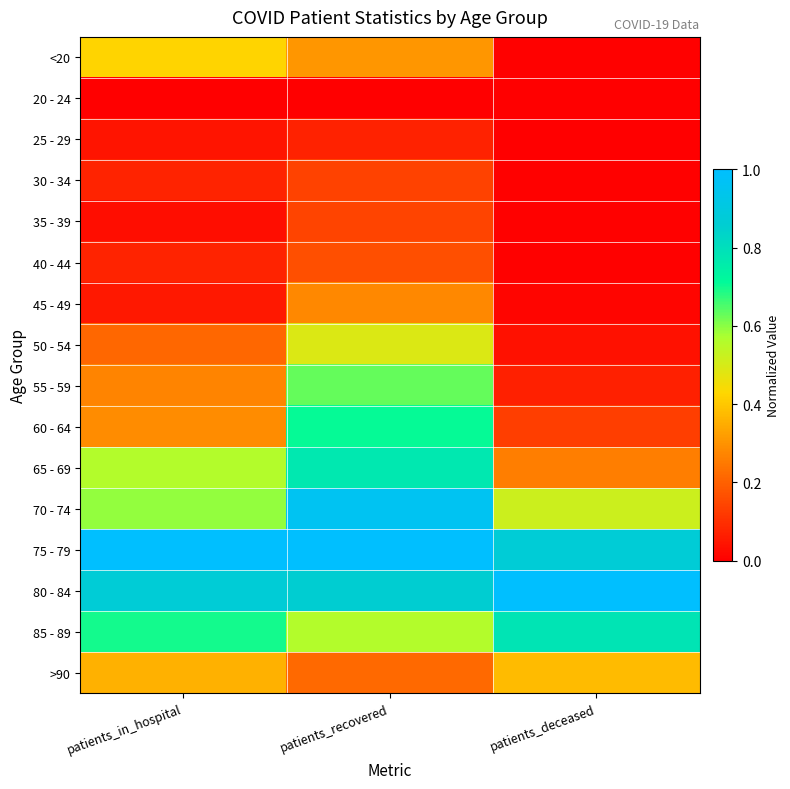

Reading left to right, transcribe all the data shown in this chart.

<20: patients_in_hospital=0.4	patients_recovered=0.3	patients_deceased=0.0
20 - 24: patients_in_hospital=0.0	patients_recovered=0.0	patients_deceased=0.0
25 - 29: patients_in_hospital=0.0	patients_recovered=0.1	patients_deceased=0.0
30 - 34: patients_in_hospital=0.1	patients_recovered=0.1	patients_deceased=0.0
35 - 39: patients_in_hospital=0.0	patients_recovered=0.1	patients_deceased=0.0
40 - 44: patients_in_hospital=0.1	patients_recovered=0.2	patients_deceased=0.0
45 - 49: patients_in_hospital=0.1	patients_recovered=0.3	patients_deceased=0.0
50 - 54: patients_in_hospital=0.2	patients_recovered=0.5	patients_deceased=0.0
55 - 59: patients_in_hospital=0.3	patients_recovered=0.6	patients_deceased=0.1
60 - 64: patients_in_hospital=0.3	patients_recovered=0.7	patients_deceased=0.1
65 - 69: patients_in_hospital=0.6	patients_recovered=0.8	patients_deceased=0.3
70 - 74: patients_in_hospital=0.6	patients_recovered=1.0	patients_deceased=0.5
75 - 79: patients_in_hospital=1.0	patients_recovered=1.0	patients_deceased=0.9
80 - 84: patients_in_hospital=0.9	patients_recovered=0.9	patients_deceased=1.0
85 - 89: patients_in_hospital=0.7	patients_recovered=0.6	patients_deceased=0.8
>90: patients_in_hospital=0.4	patients_recovered=0.2	patients_deceased=0.4